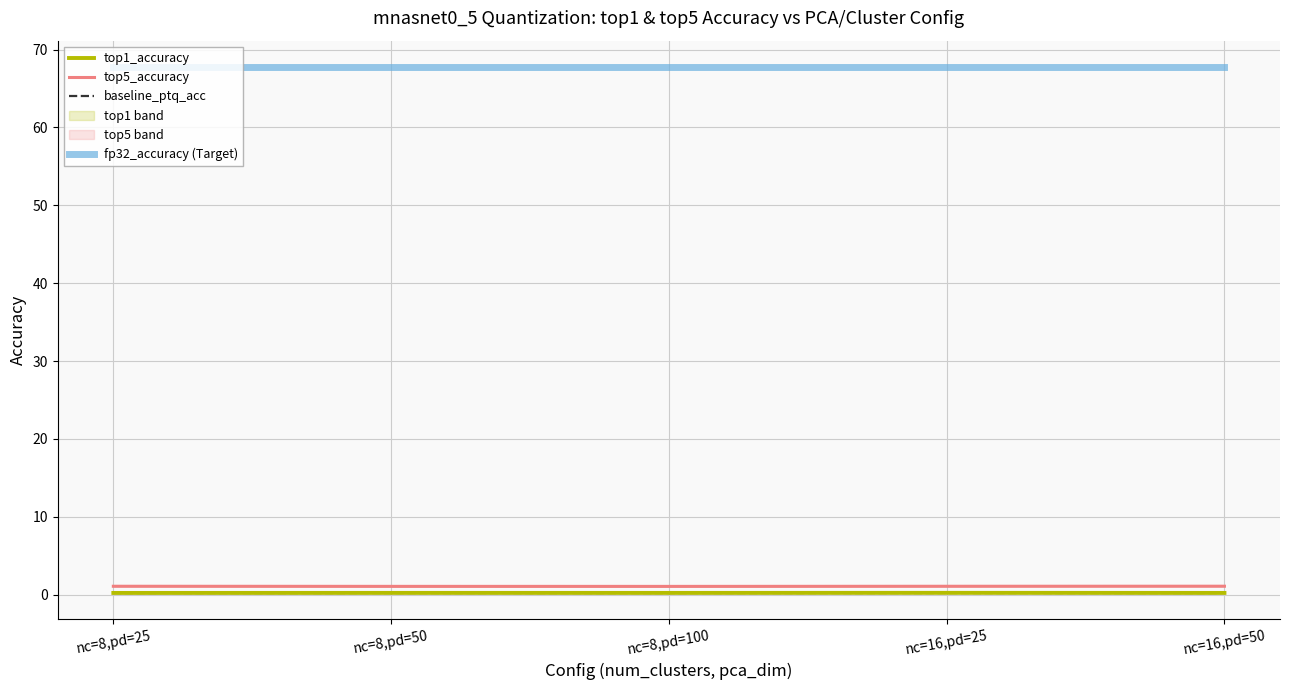

List the series in order of their peak value, lowest first.

top1_accuracy, baseline_ptq_acc, top5_accuracy, fp32_accuracy (Target)